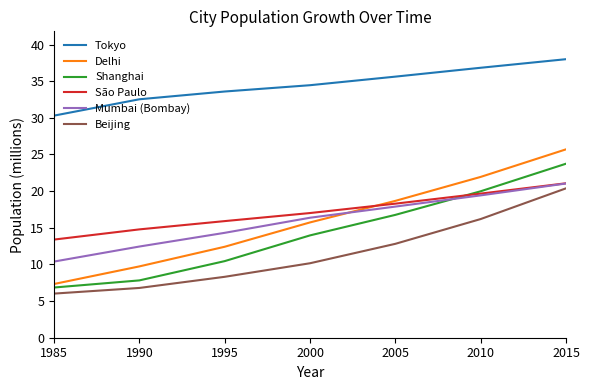

What is the difference between the highest and lowest values at 2005?

22.8